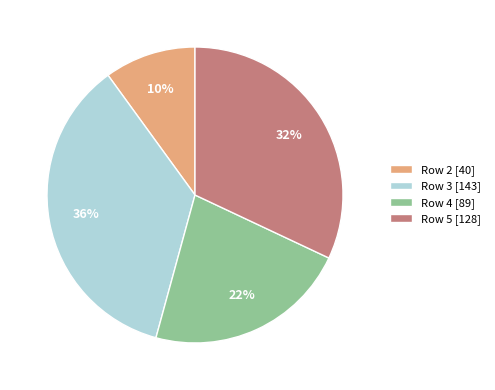

To the nearest percent, what is the average slice percentage?

25%